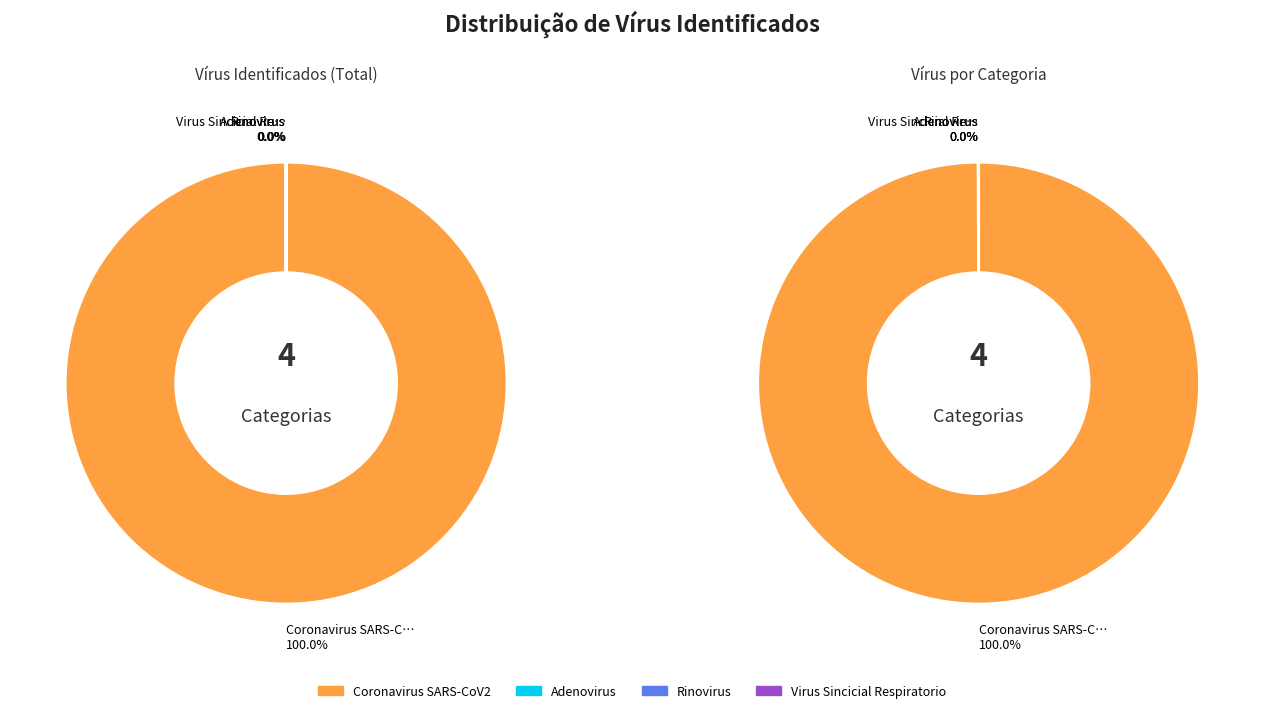

Between Rinovirus and Adenovirus, which is larger?

Rinovirus